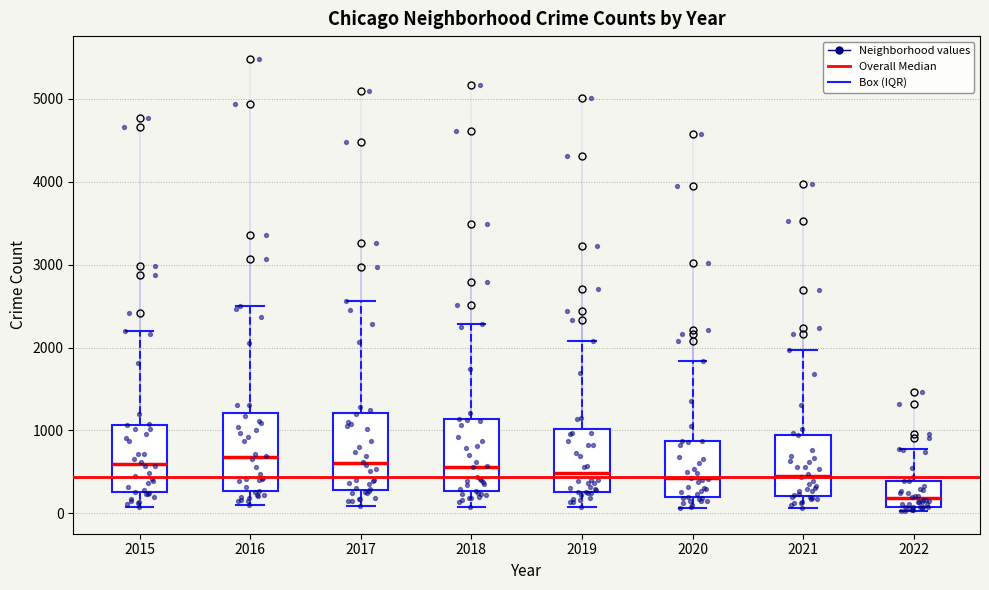

Reading left to right, transcribe this box plot: for each box, give where its median line is, the range the box spans, and where its two whiskers end, as read against the y-axis. The values are not printed on the chart, so give them approximately, as read against the axis.

2015: median 600, box 300 to 1100, whiskers 100 to 2200
2016: median 700, box 300 to 1200, whiskers 100 to 2500
2017: median 600, box 300 to 1200, whiskers 100 to 2600
2018: median 600, box 300 to 1100, whiskers 100 to 2300
2019: median 500, box 300 to 1000, whiskers 100 to 2100
2020: median 400, box 200 to 900, whiskers 100 to 1800
2021: median 500, box 200 to 1000, whiskers 100 to 2000
2022: median 200, box 100 to 400, whiskers 0 to 800